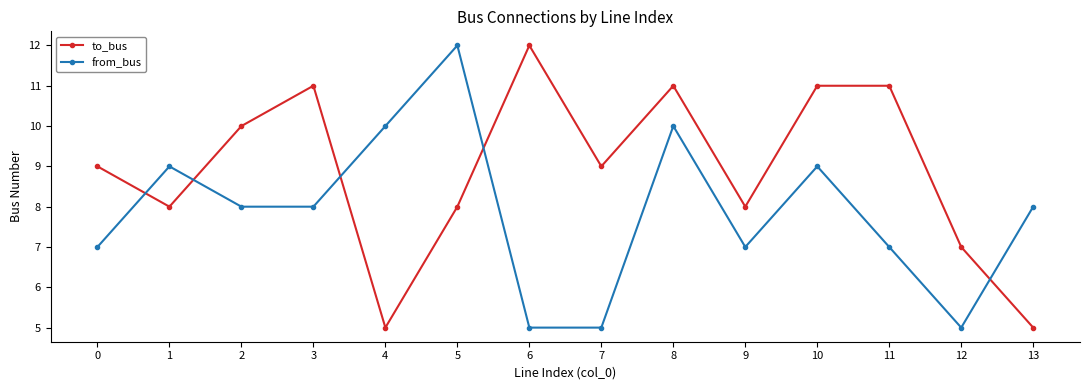

What is the sum of the to_bus values at 4 and 0?

14